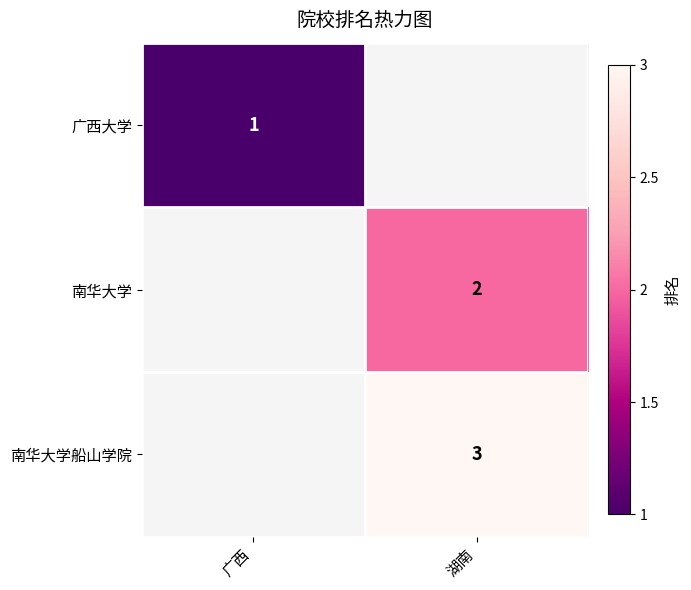

At how many categories does at least one series exceed 2?

1